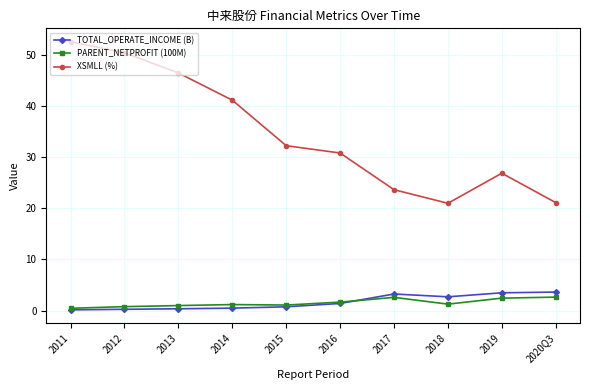

What is the difference between the XSMLL (%) values at 2012 and 2019?

23.6